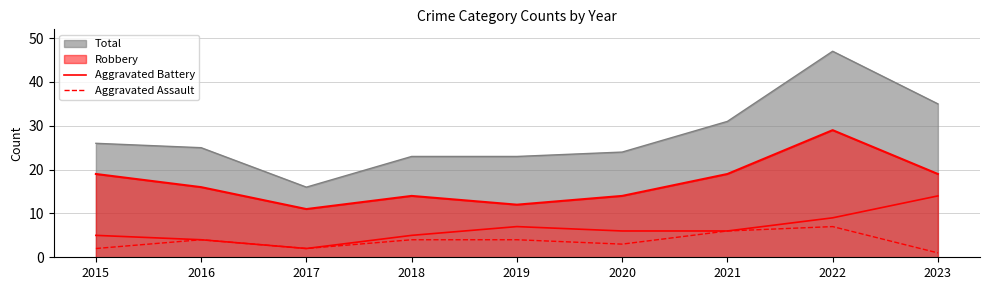

In Aggravated Assault, how many points are higher than both neighbors (excluding endpoints)?

2